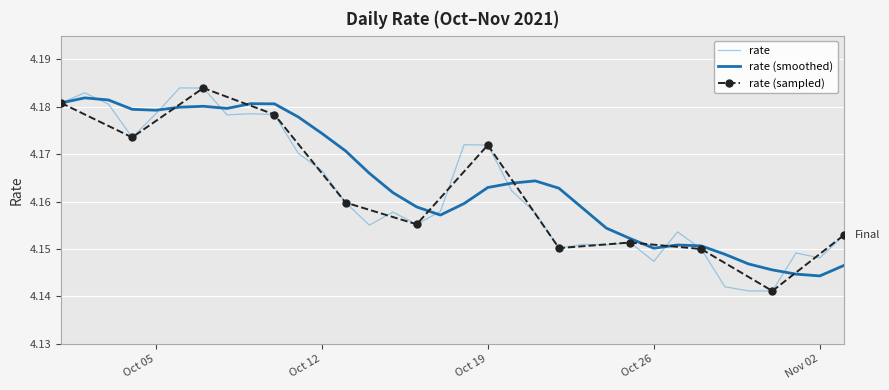

Which category has the highest value across all series?

2021-10-06